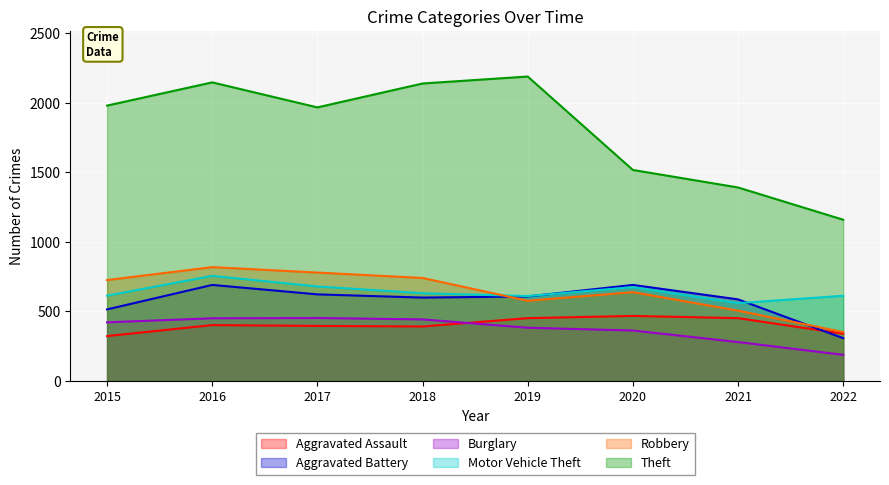

Does the chart display data point markers on the line(s)?

No